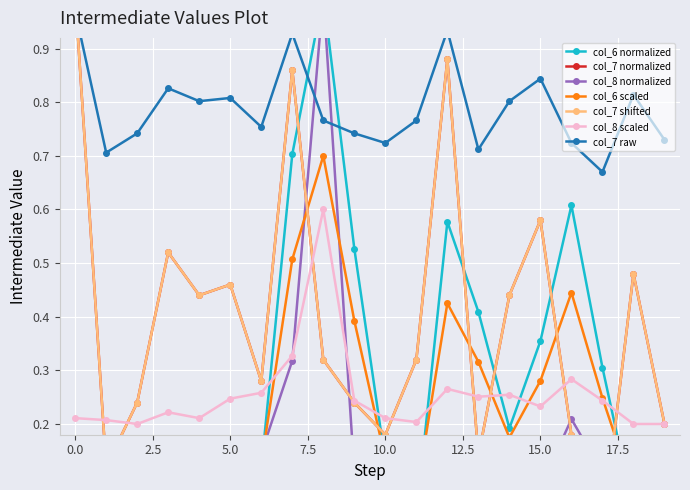

How many data points does each series have?

20